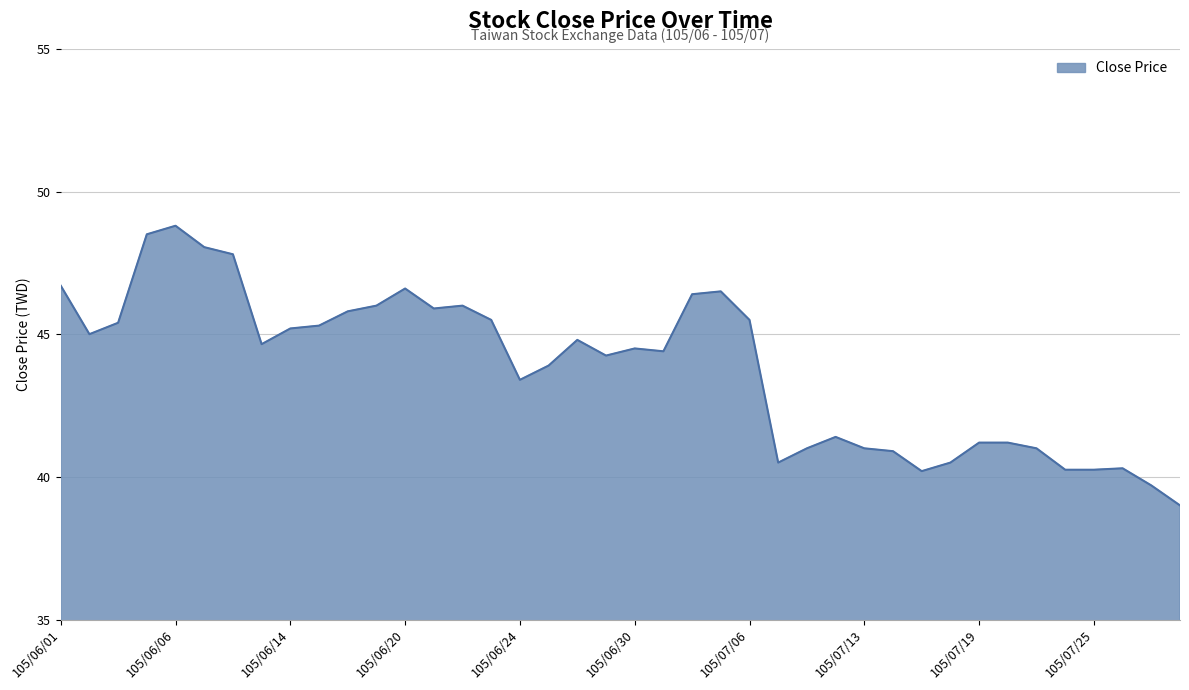

What is the difference between the maximum and minimum values?

9.8